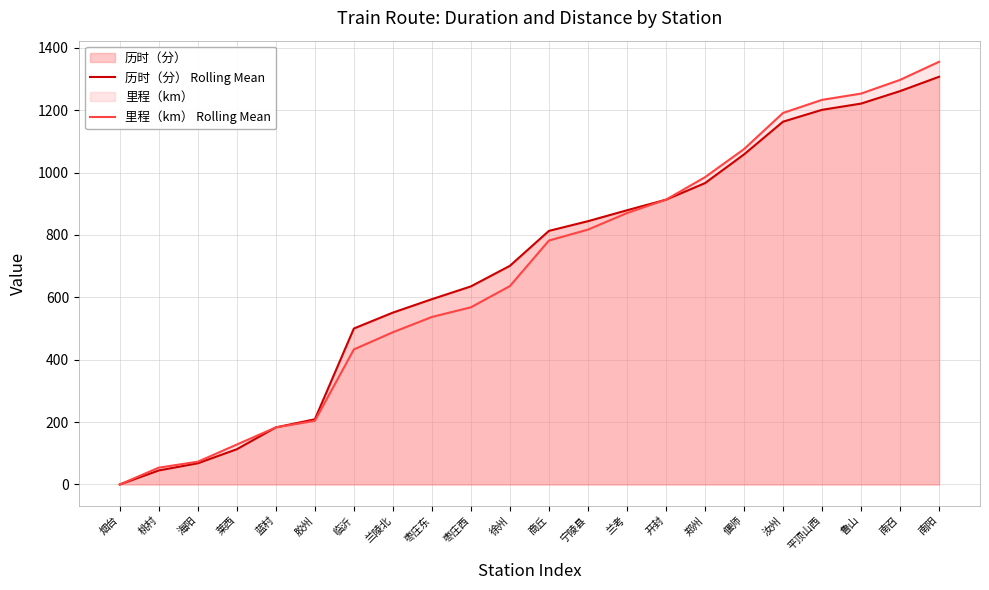

At how many categories does at least one series exceed 392?

16